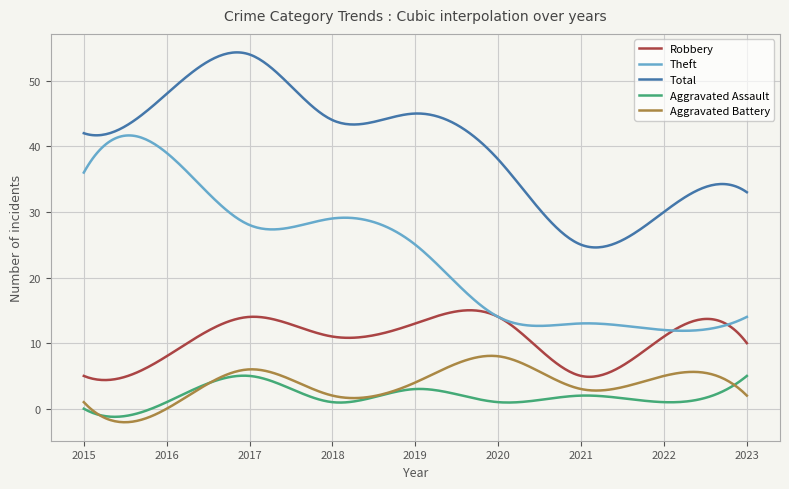

What is the smallest value displayed?

-2.1